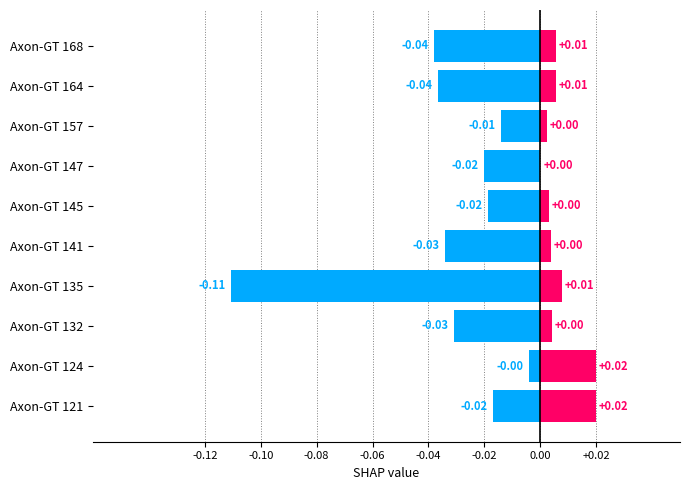

What position from the left is -0.04?

5